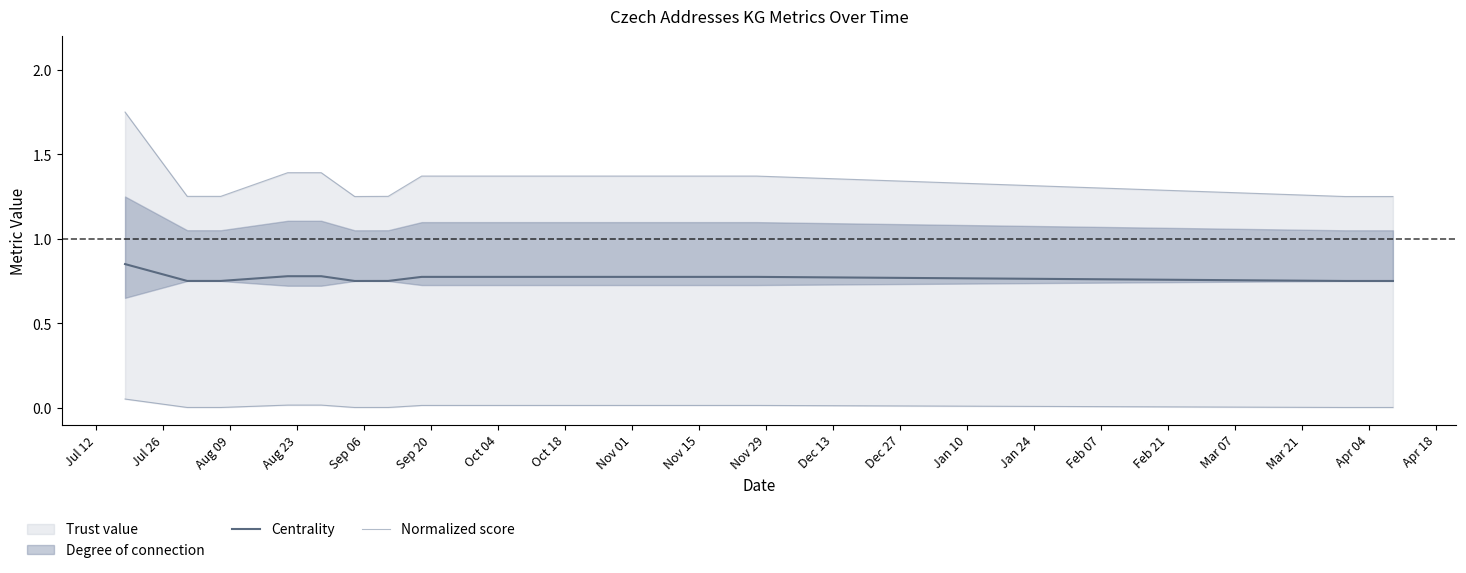

The Normalized score series shows 1.3 at Aug 09. True or false?

True